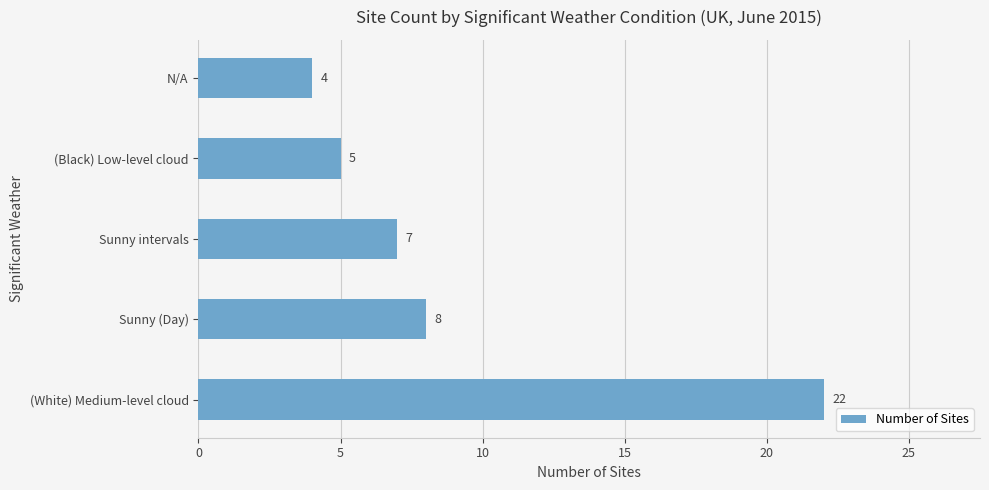

Where is the data nearest to the value 13?

Sunny (Day)